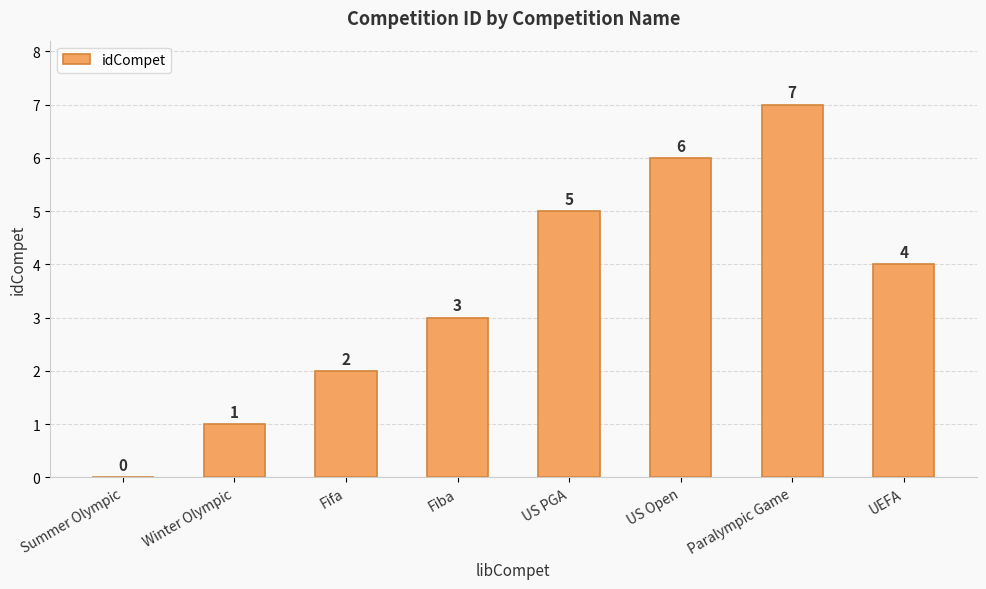

The chart shows a value of 1 at Fiba. True or false?

False